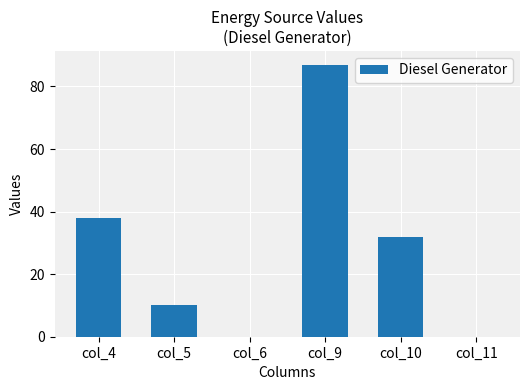

Where is the data nearest to the value 43?

col_4